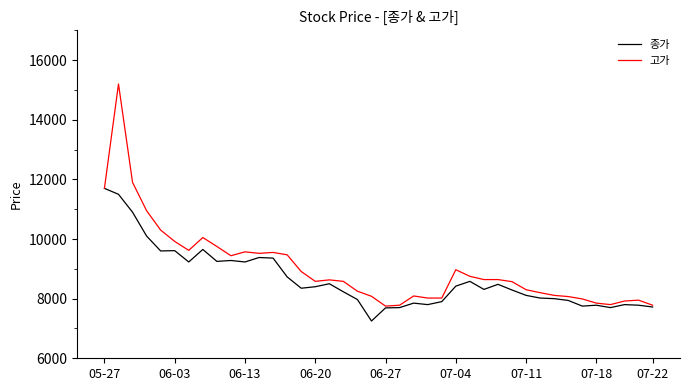

True or false: 종가 has more than 1 interior local peaks.

True